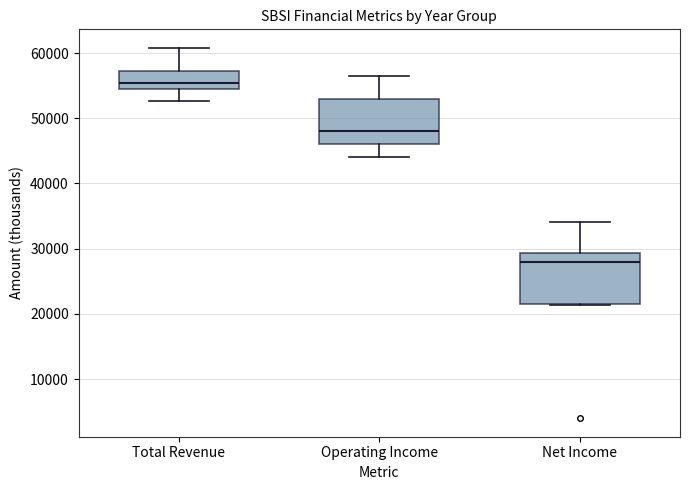

Where is the upper edge of the box for Operating Income on the y-axis? The values are not printed on the chart, so give them approximately, as read against the axis.

53000